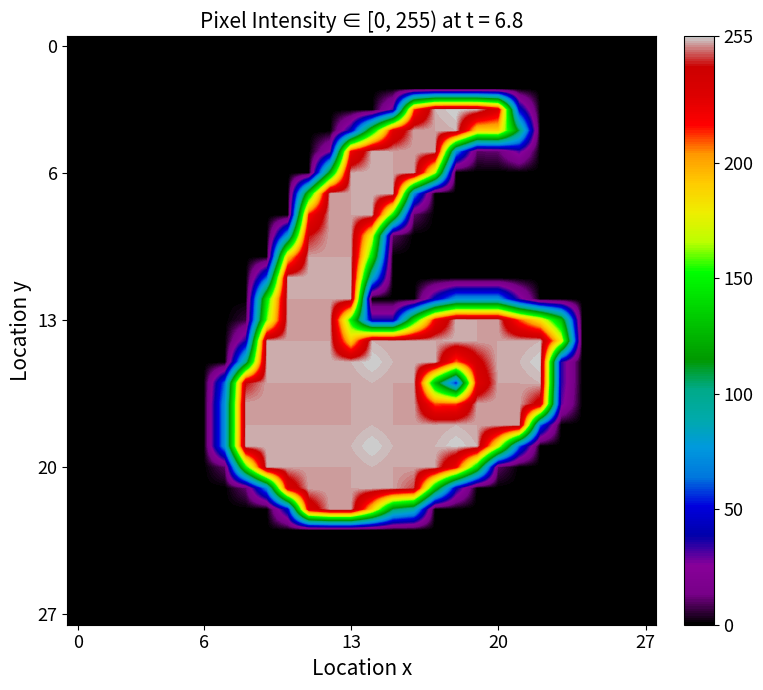

How many distinct data groups are displayed?

28